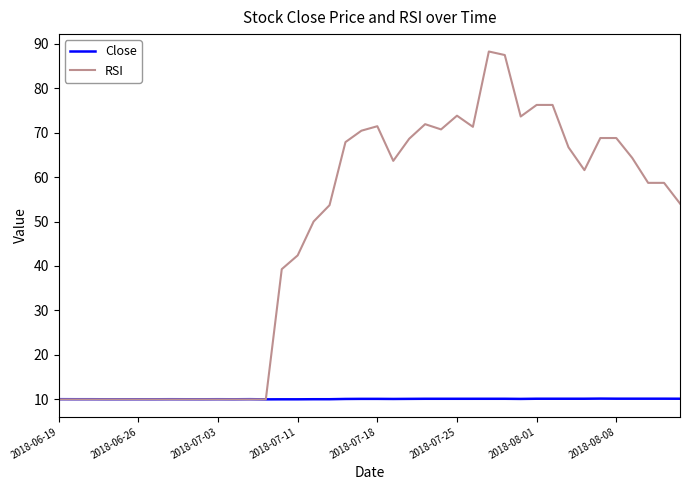

At how many categories does at least one series exceed 14?

26